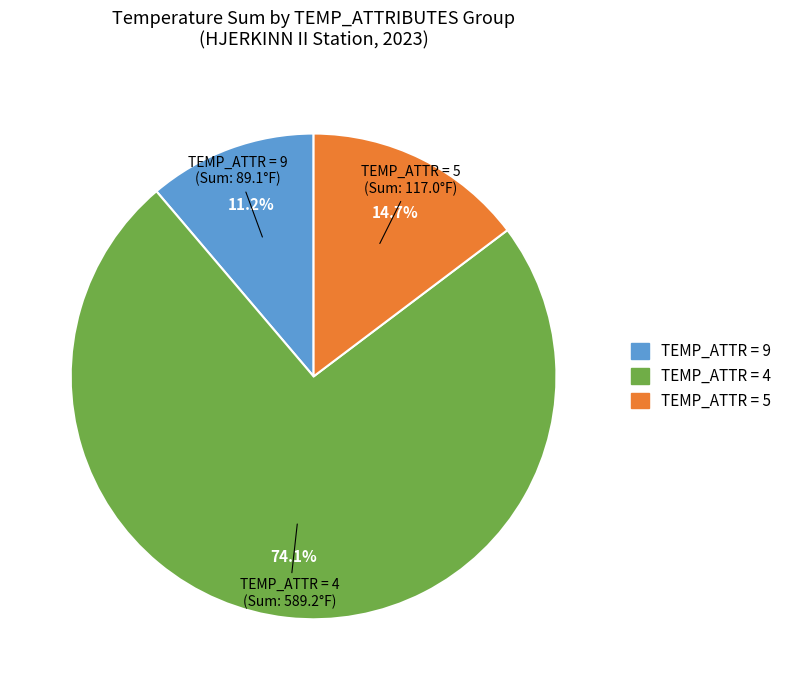

How many slices are in this pie chart?

3